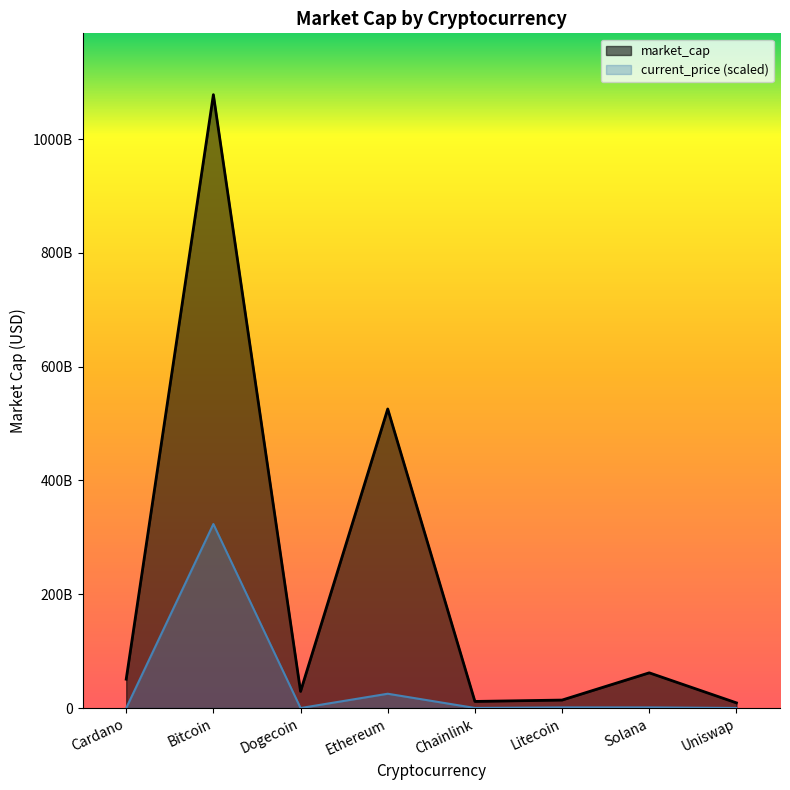

What is the difference between the maximum and minimum values in the market_cap series?

1069024344713.0